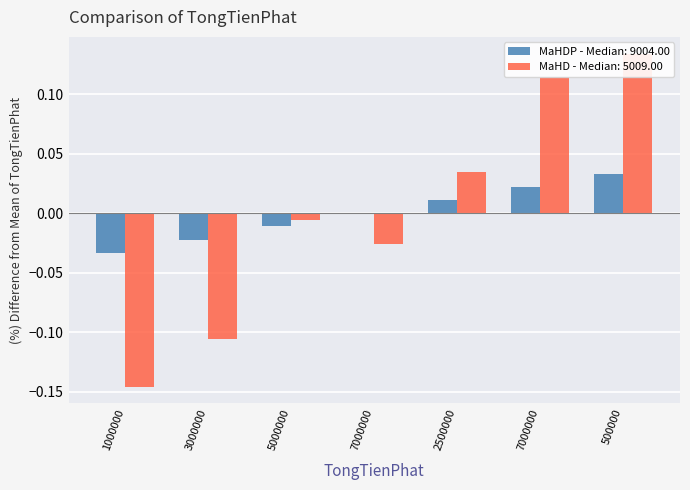

Which series has the largest range (max minus min)?

MaHD